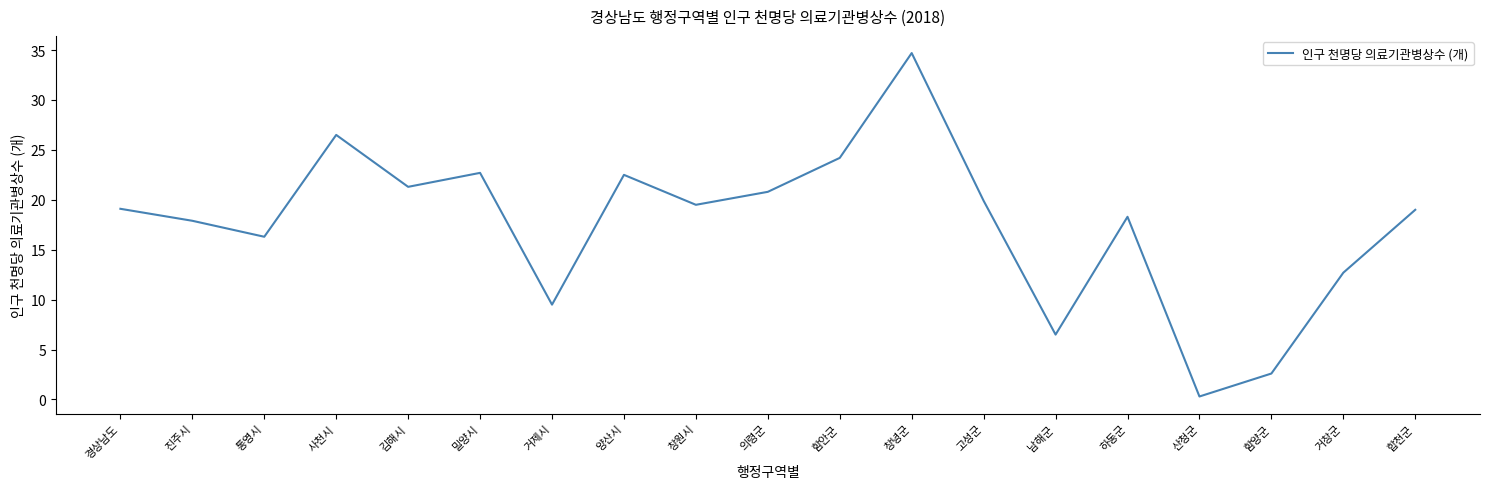

What position from the right is 창원시?

11